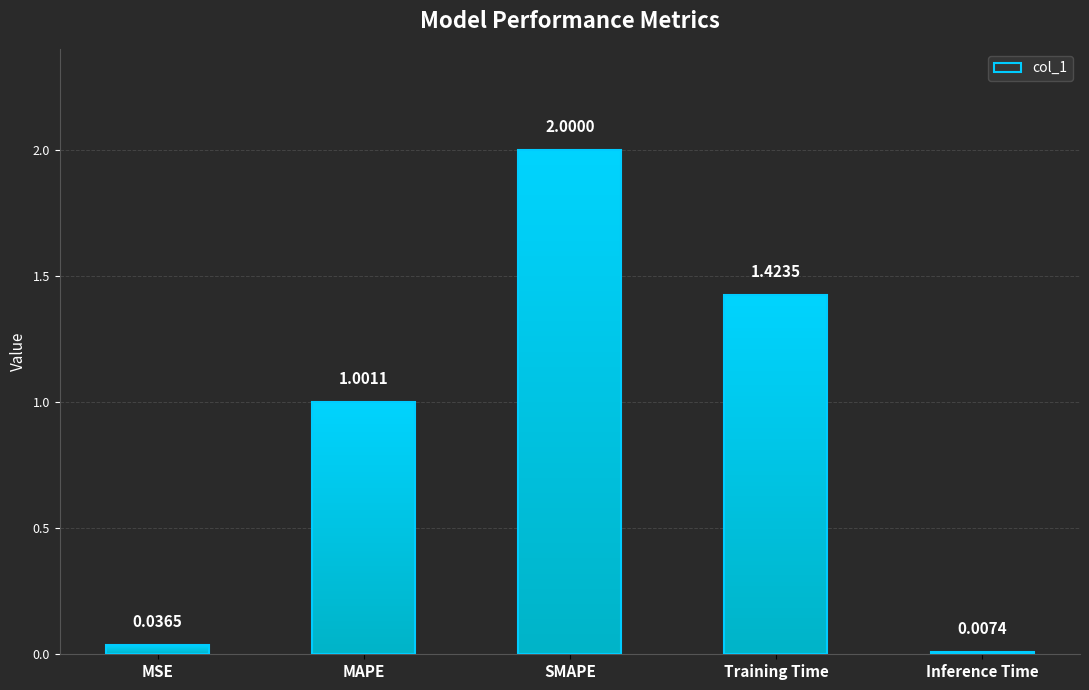

Reading left to right, extract all data points from this chart.

MSE=0.0	MAPE=1.0	SMAPE=2.0	Training Time=1.4	Inference Time=0.0